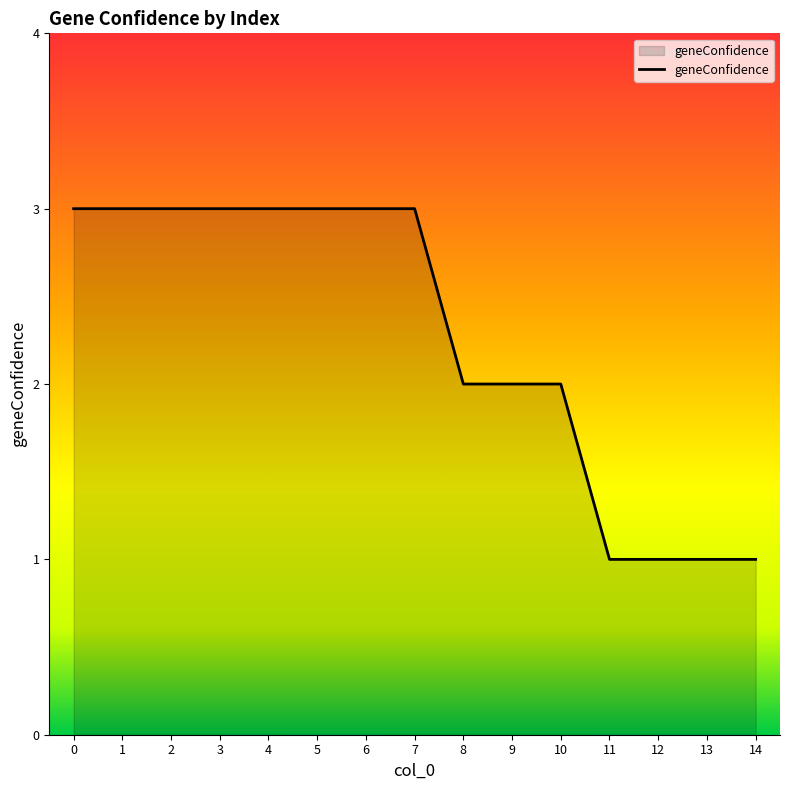

True or false: the data shows 5 at 0.

False